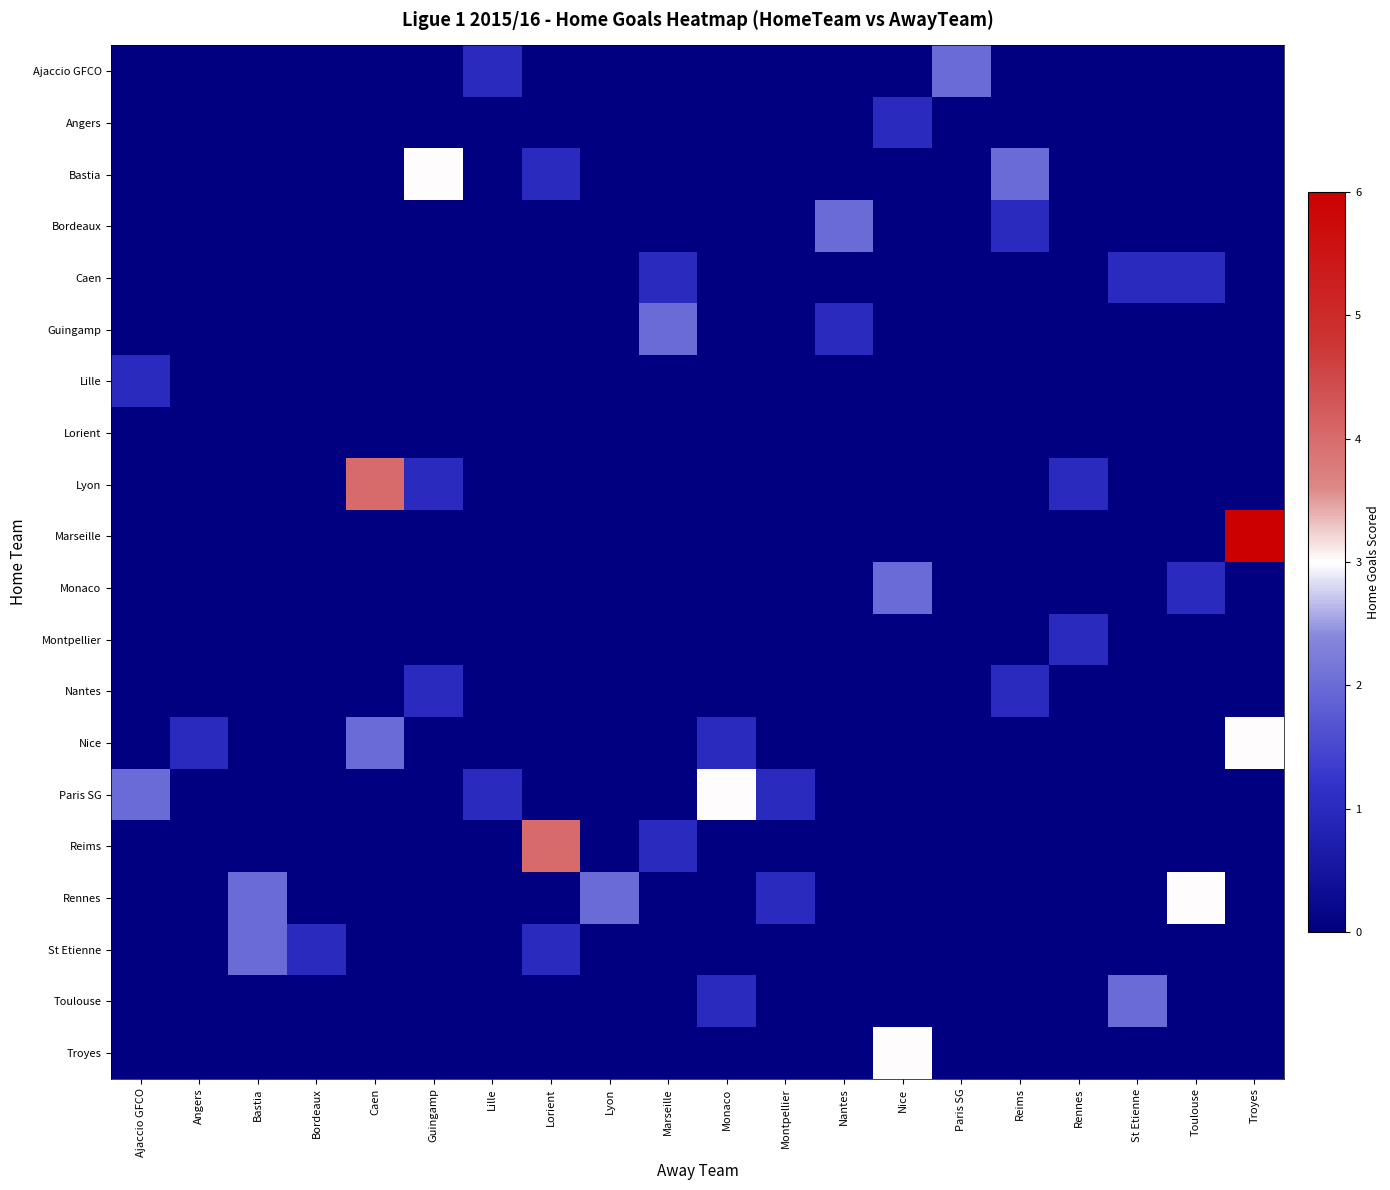

At how many categories does at least one series exceed 2?

7